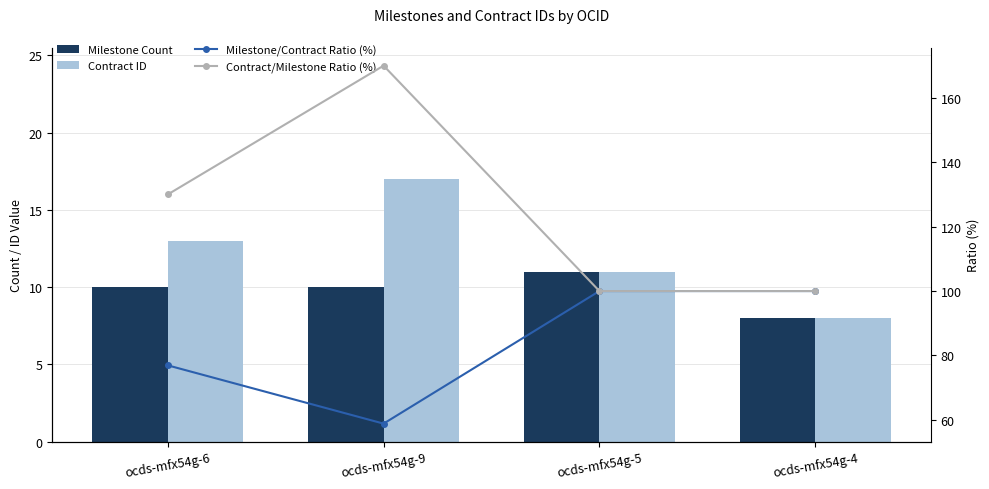

The Milestone/Contract Ratio (%) series shows 58.8 at ocds-mfx54g-9. True or false?

True